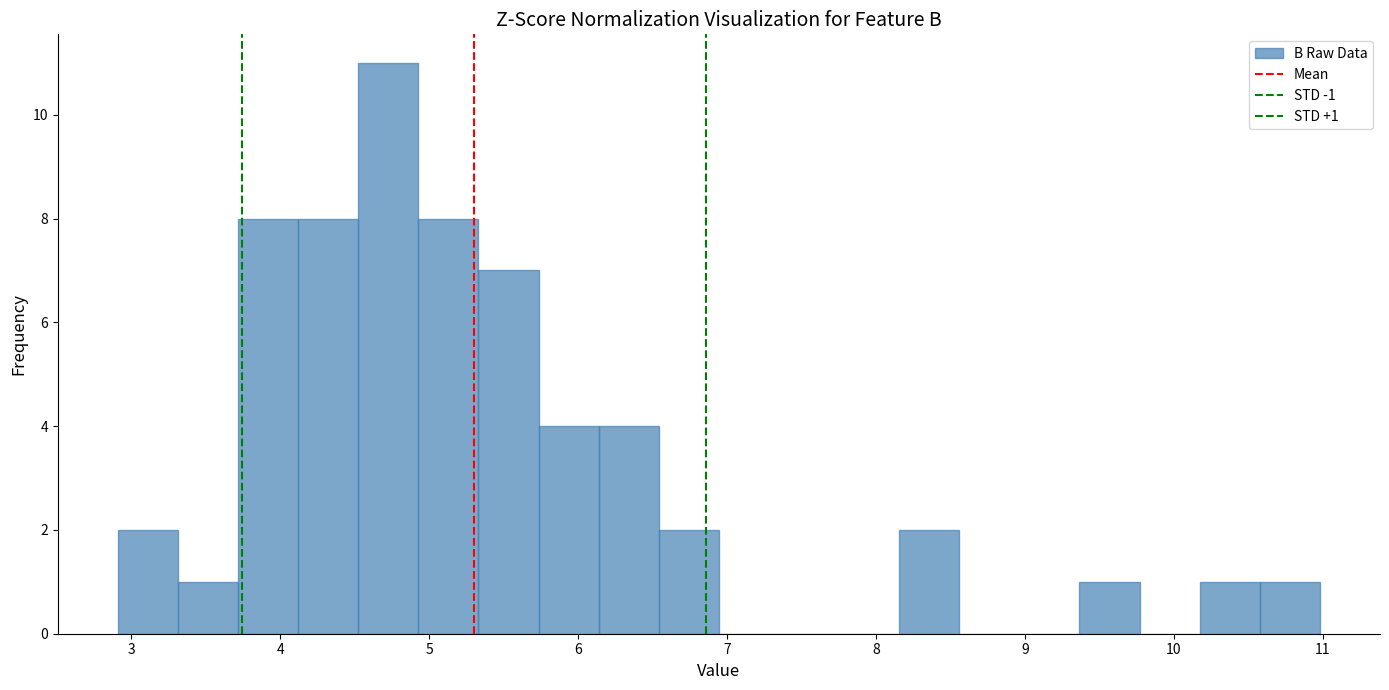

Over which range of the x-axis is the bar tallest?

4.5 to 4.9